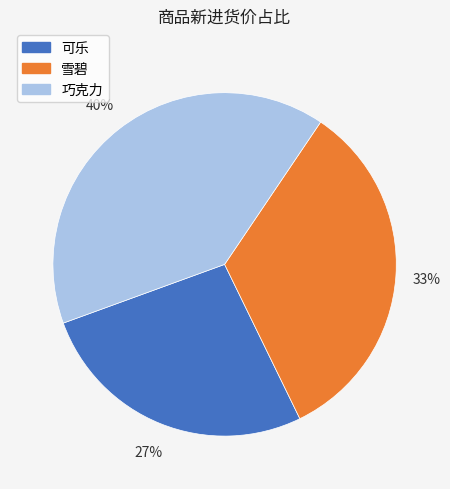

To the nearest percent, what is the average slice percentage?

33%